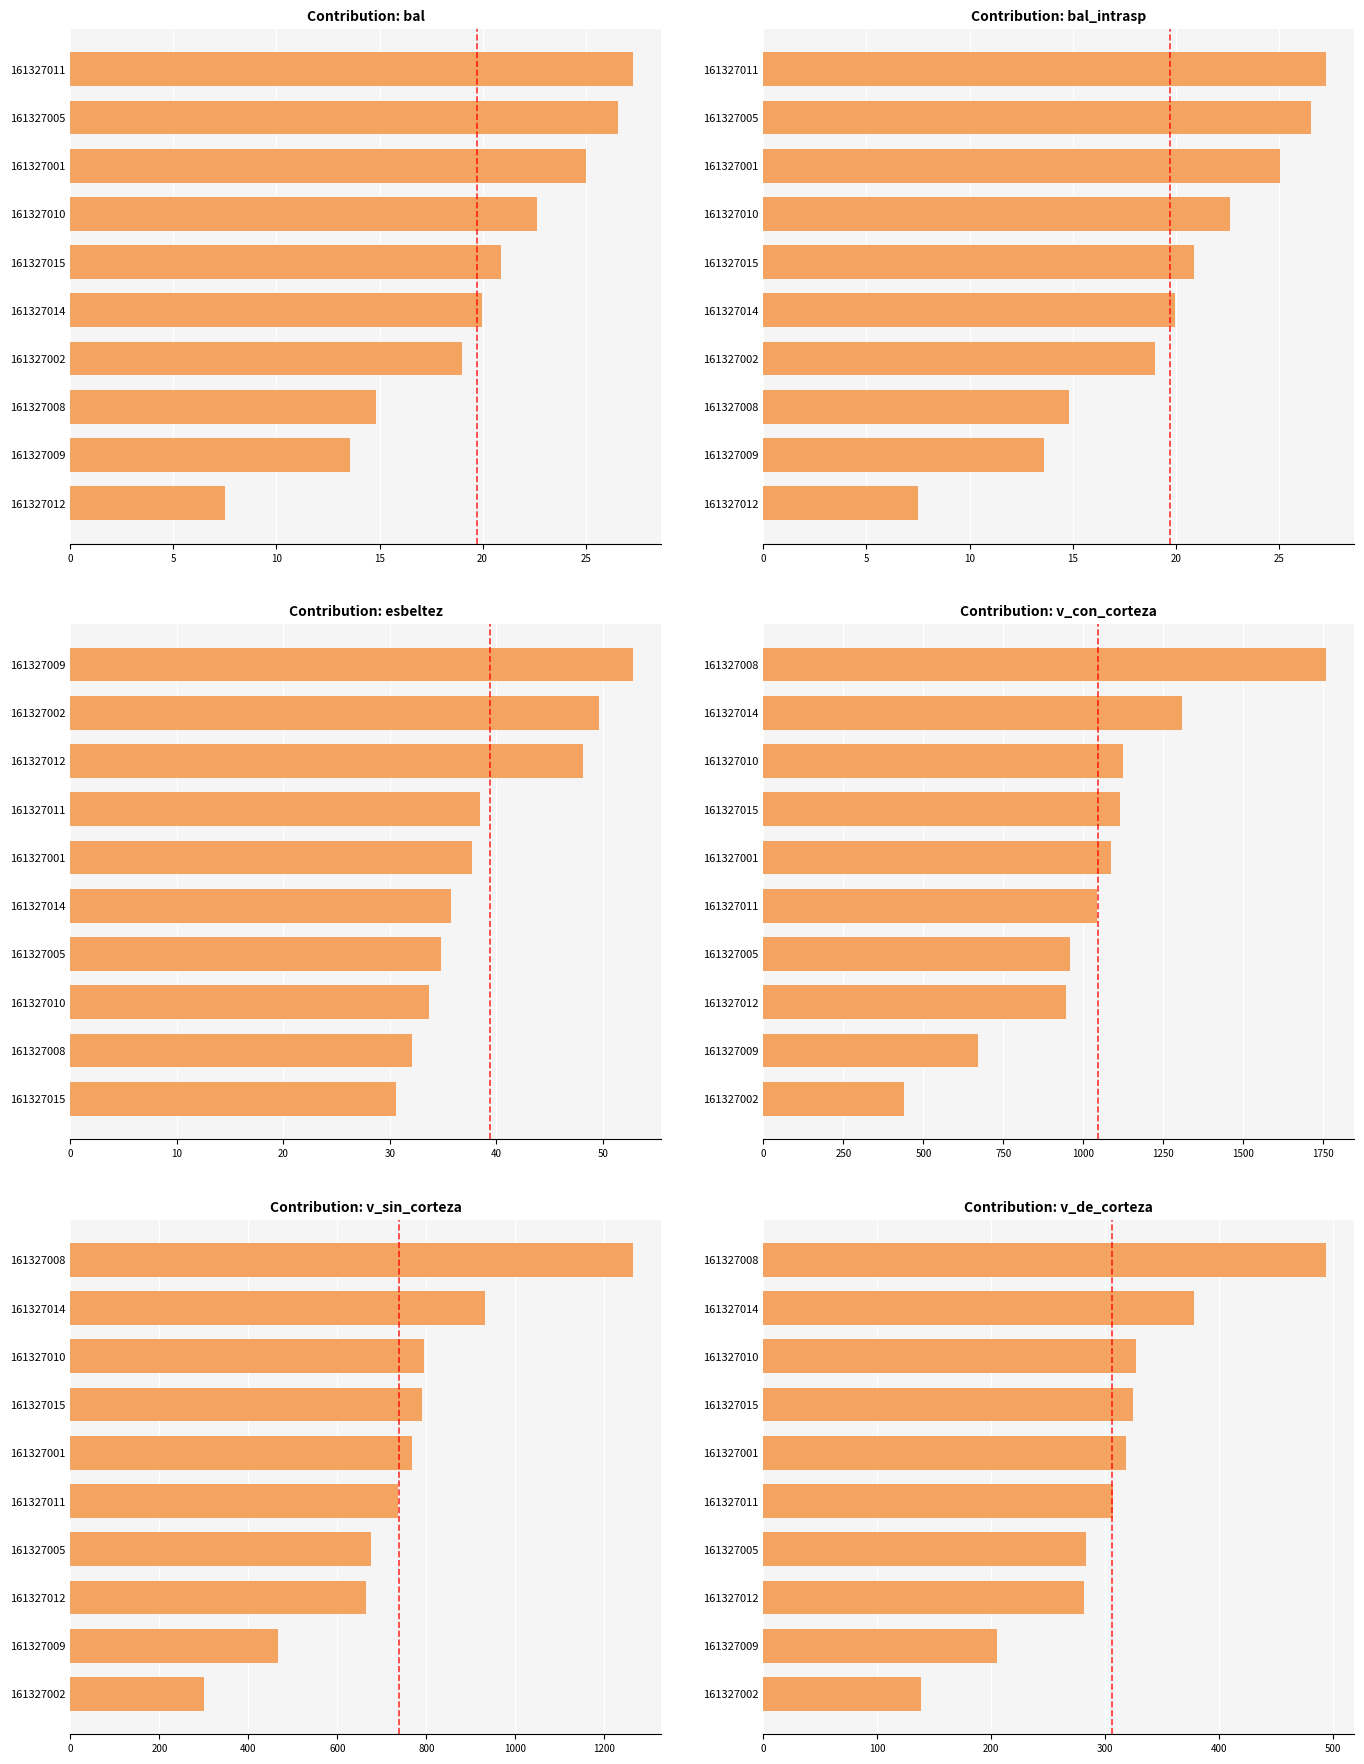

Is the value of v_con_corteza at 15 greater than the value of esbeltez at 8?

Yes